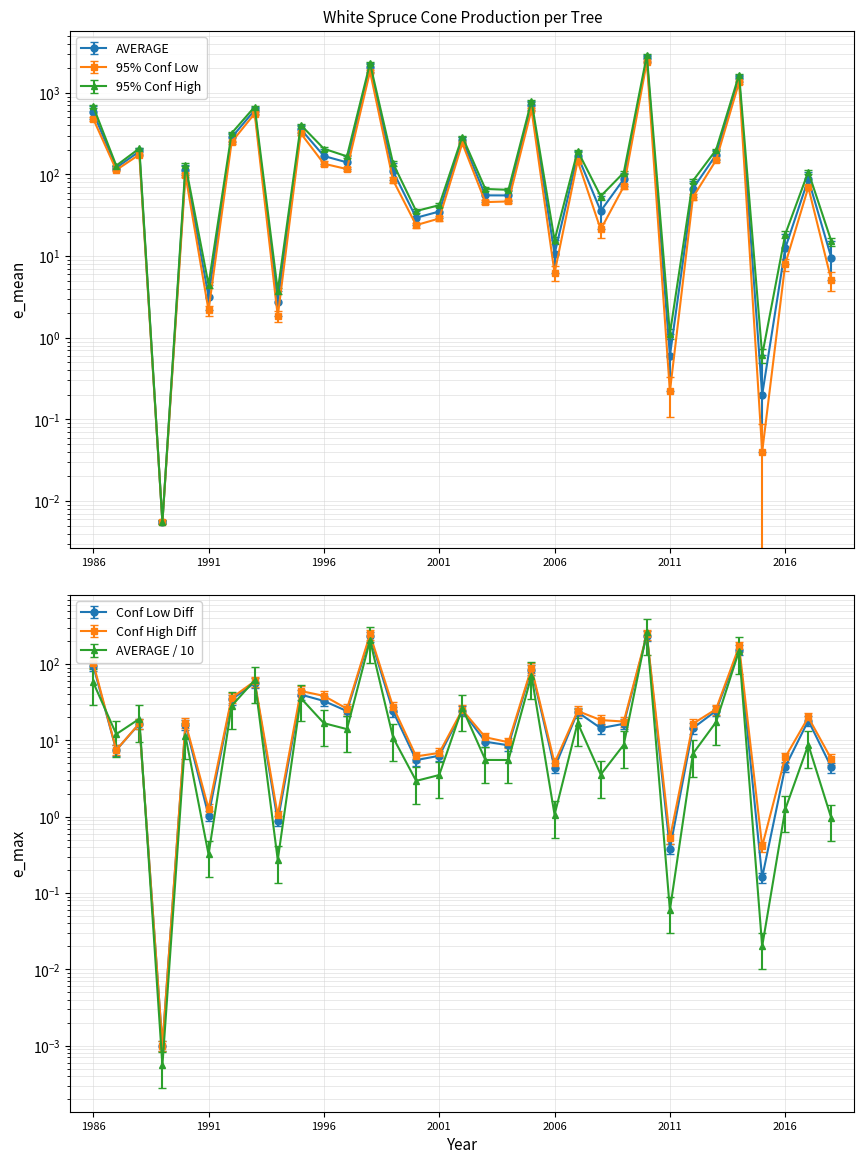

What is the difference between the Conf Low Diff values at 1994 and 1998?

230.0